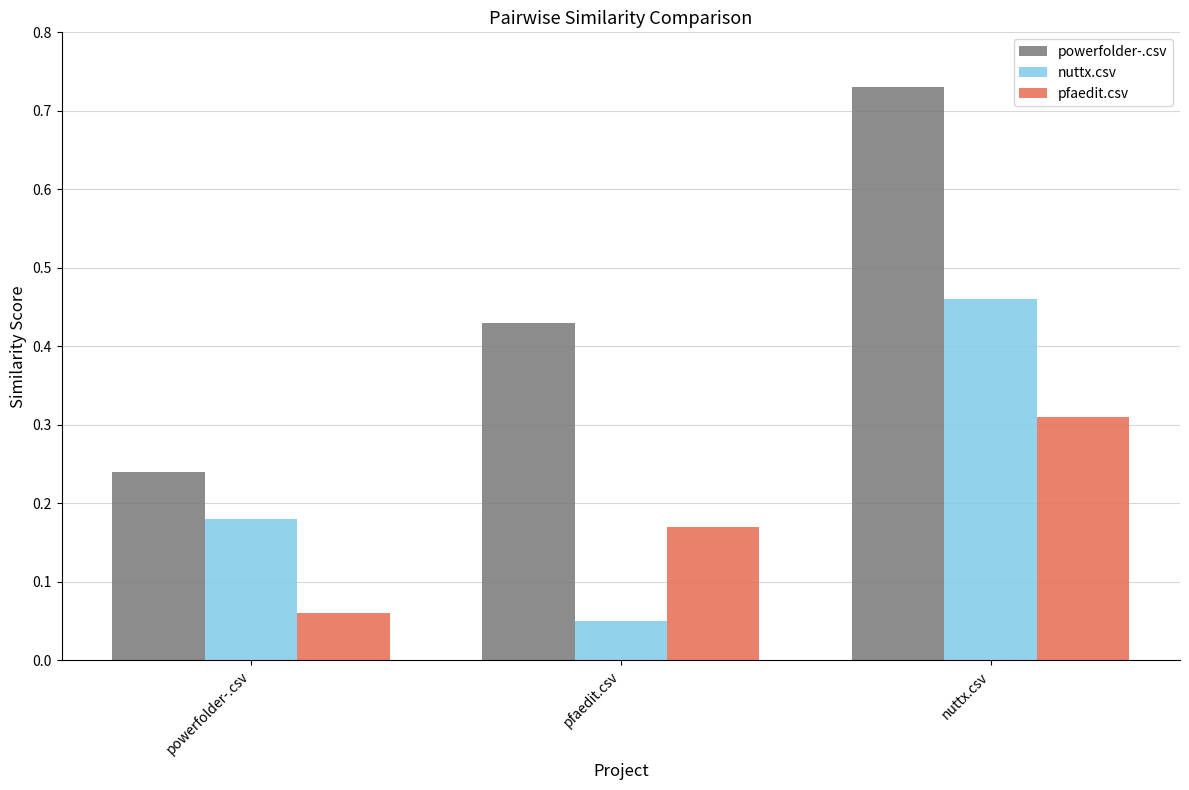

What is the label of the 2nd bar from the right?

pfaedit.csv